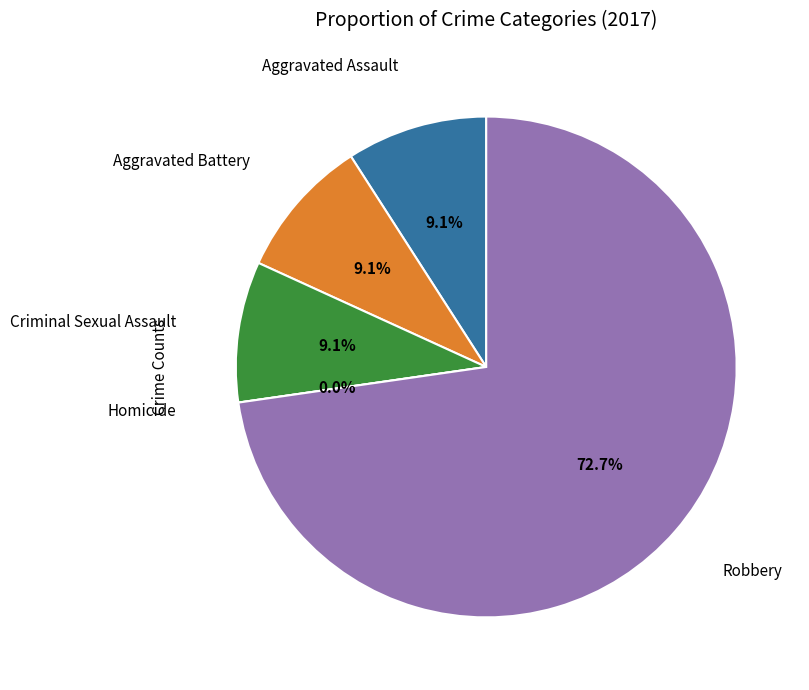

To the nearest percent, what is the average slice percentage?

20%